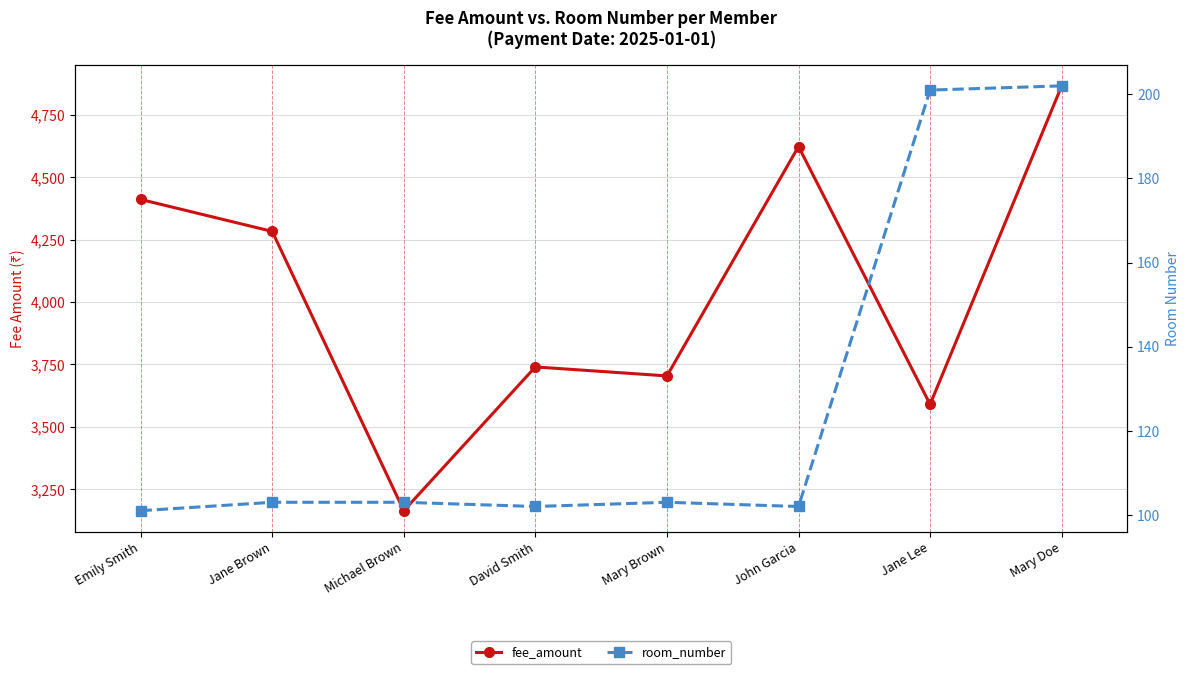

Rank the series at Mary Brown from lowest to highest value.

room_number, fee_amount